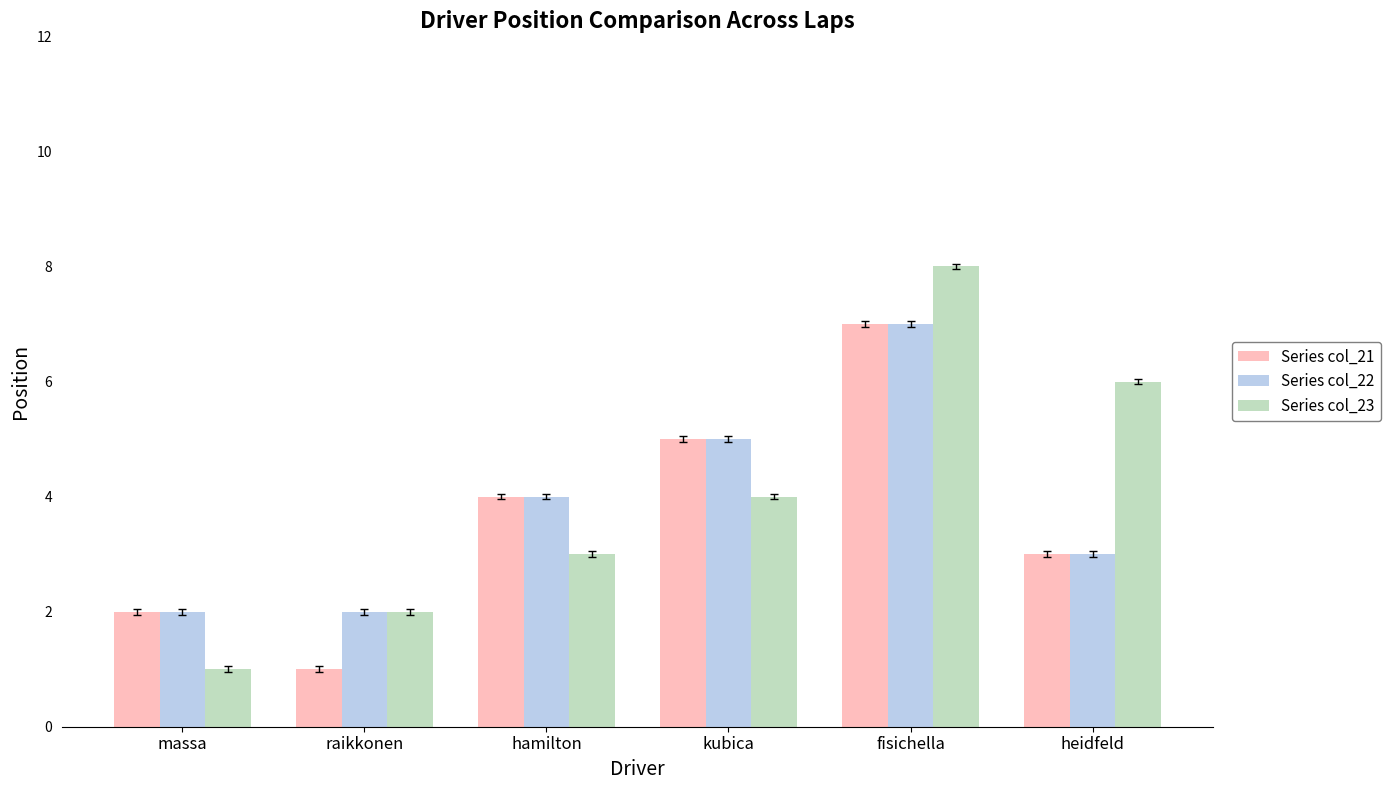

Where is Series col_21 nearest to the value 4?

hamilton